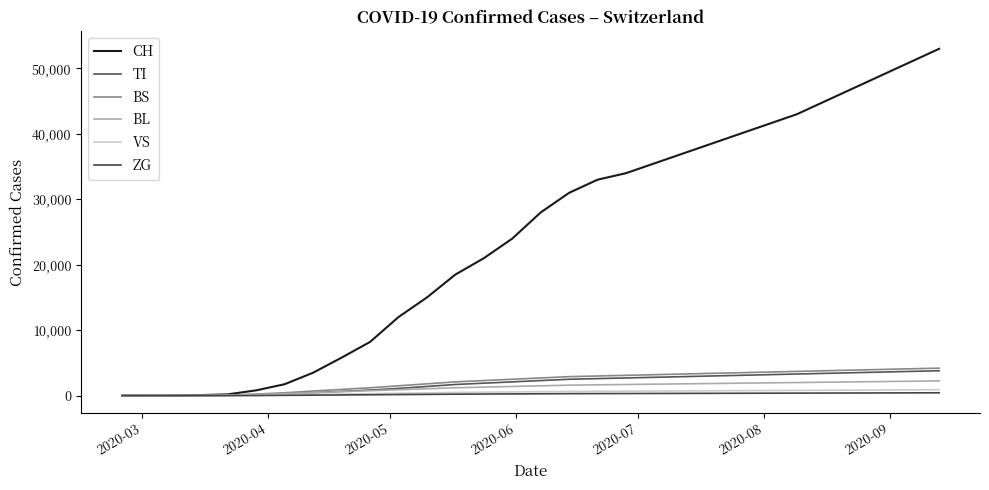

Which series has the largest total across all categories?

CH